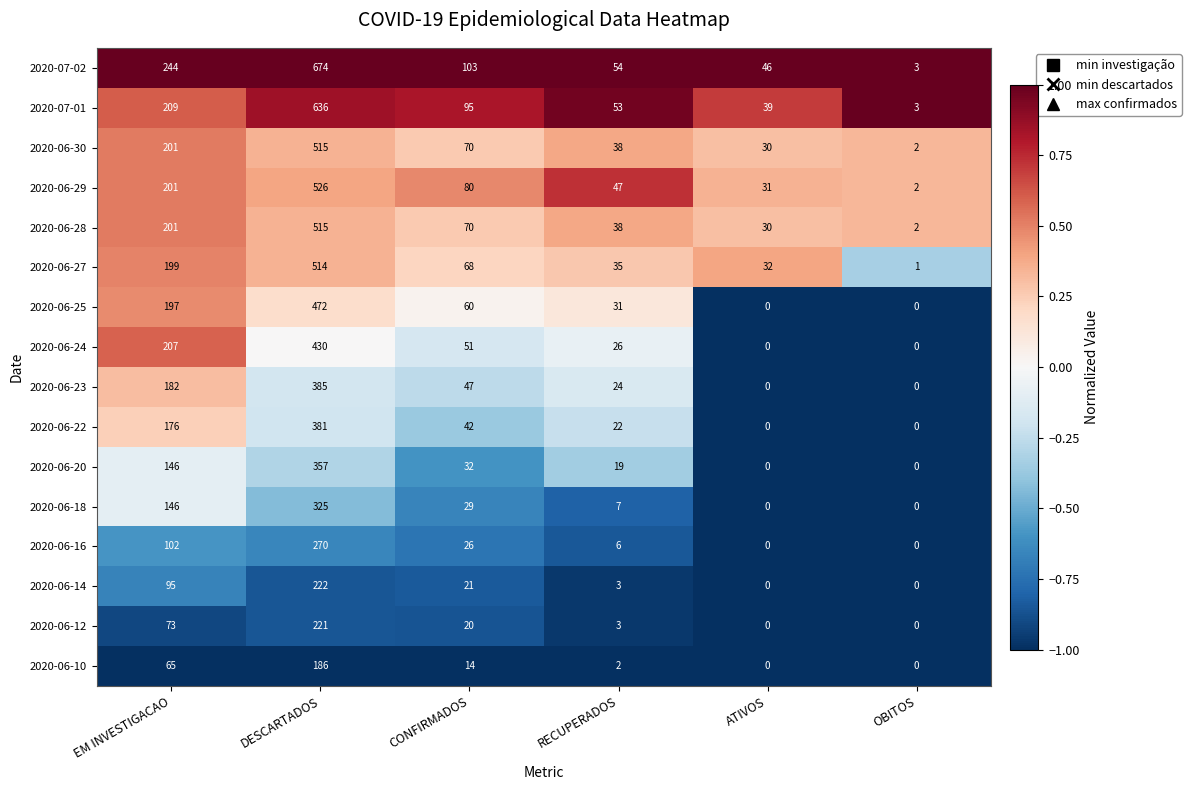

Which series has the widest spread of values?

2020-07-02